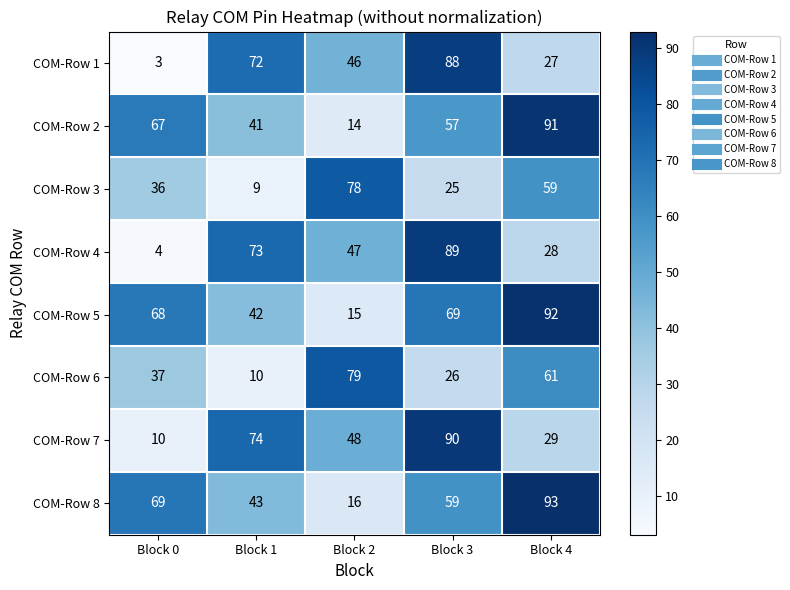

What is the highest value of the COM-Row 6 series?

79